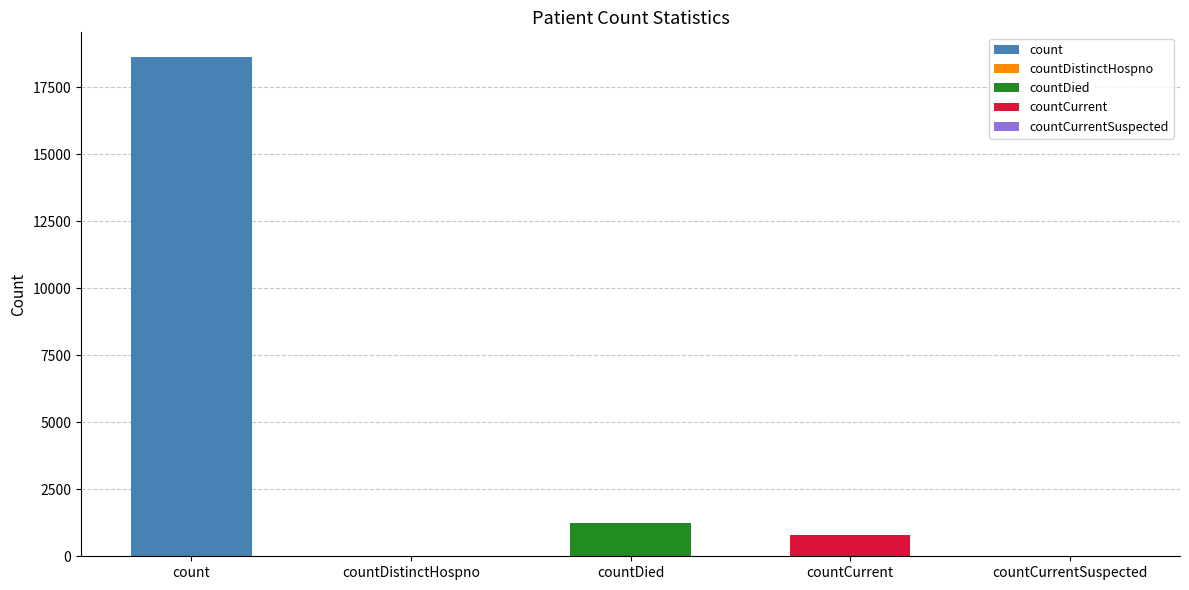

Reading left to right, what are all the values shown in this chart?

count=18615	countDistinctHospno=0	countDied=1250	countCurrent=789	countCurrentSuspected=0